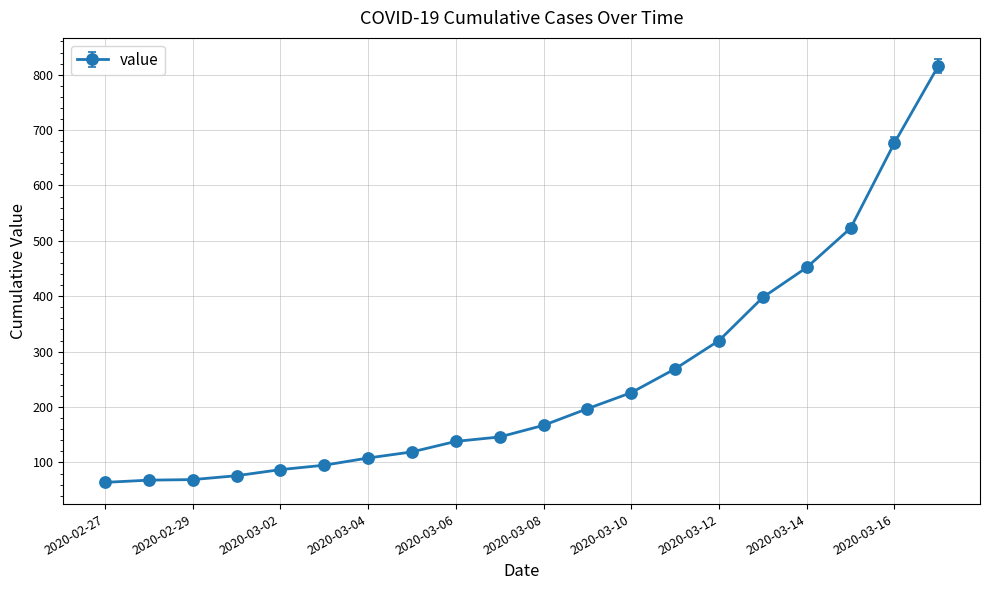

What is the value of the 6th point from the left?

95